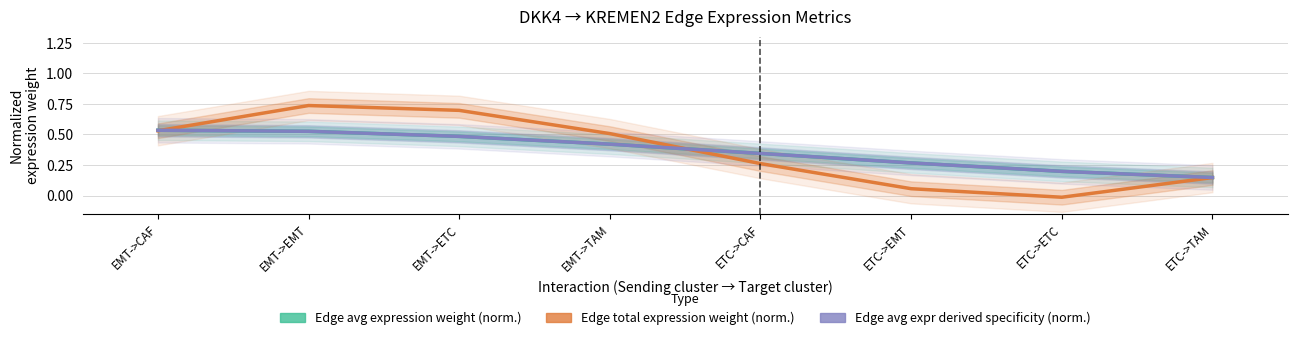

The Edge avg expression weight (norm.) series shows 0.1 at ETC->TAM. True or false?

False